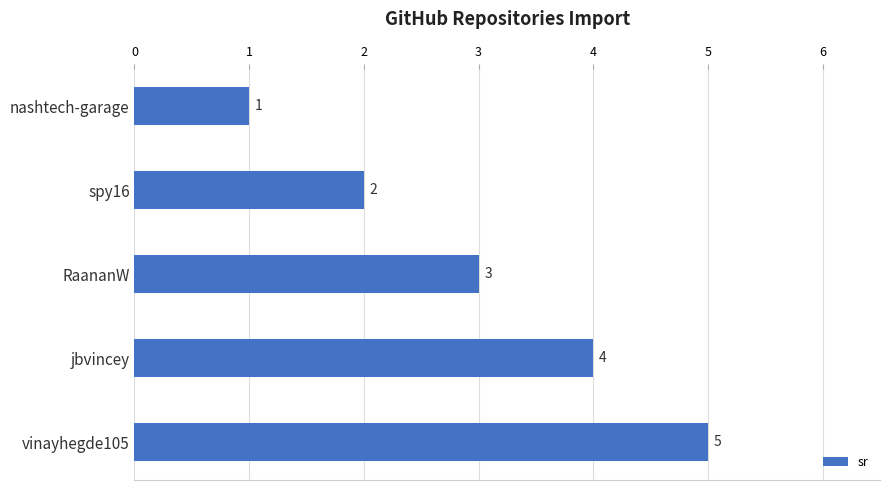

How many values are below 3?

2